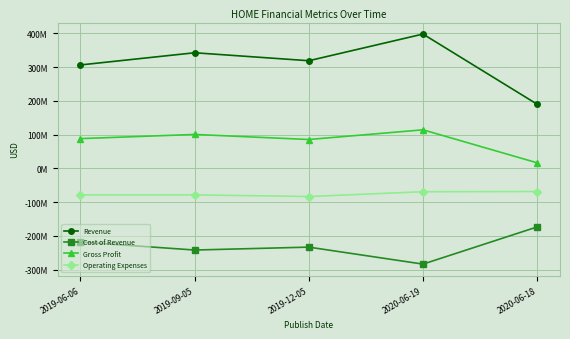

What is the label of the 4th point from the left?

2020-06-19